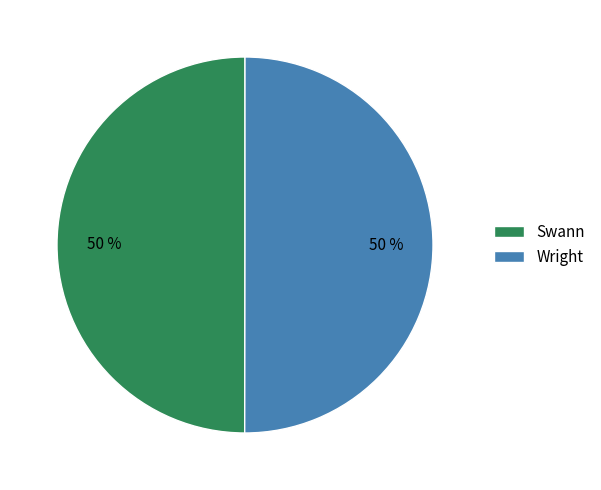

Is the sum of Swann and Wright greater than half?

Yes